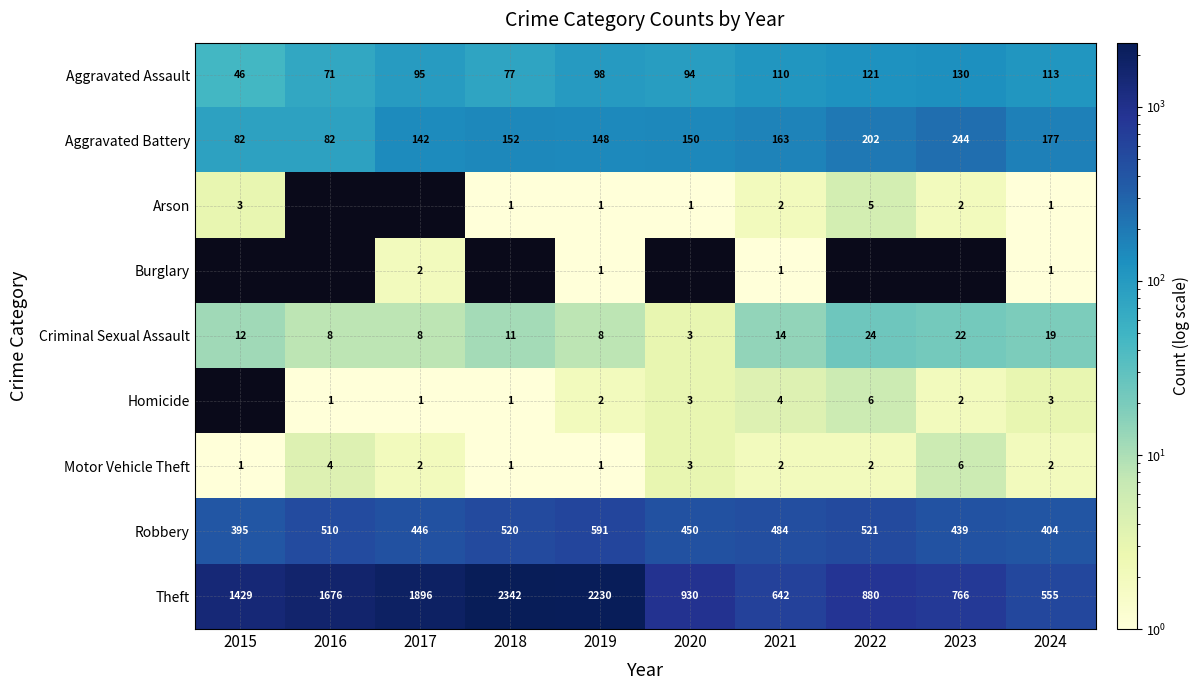

How many distinct data groups are displayed?

9